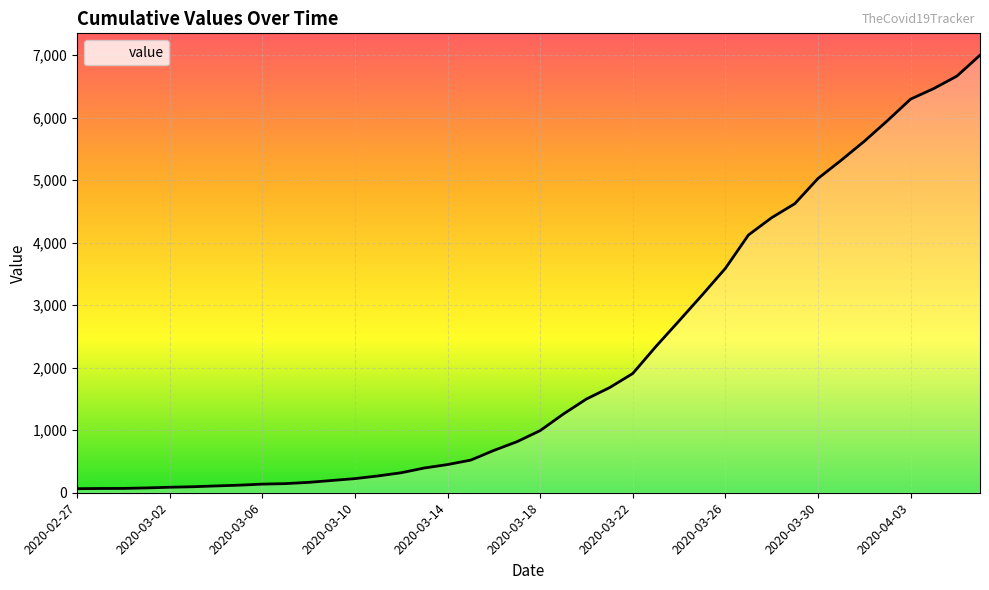

What is the greatest value displayed?

7001